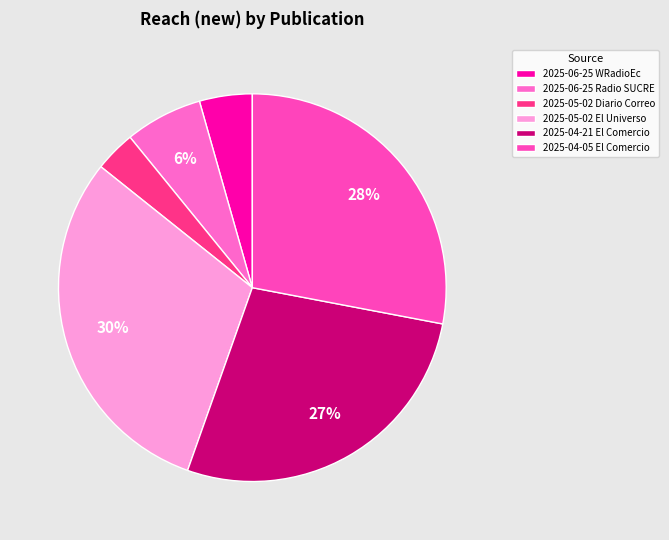

Between 2025-05-02 El Universo and 2025-05-02 Diario Correo, which is larger?

2025-05-02 El Universo